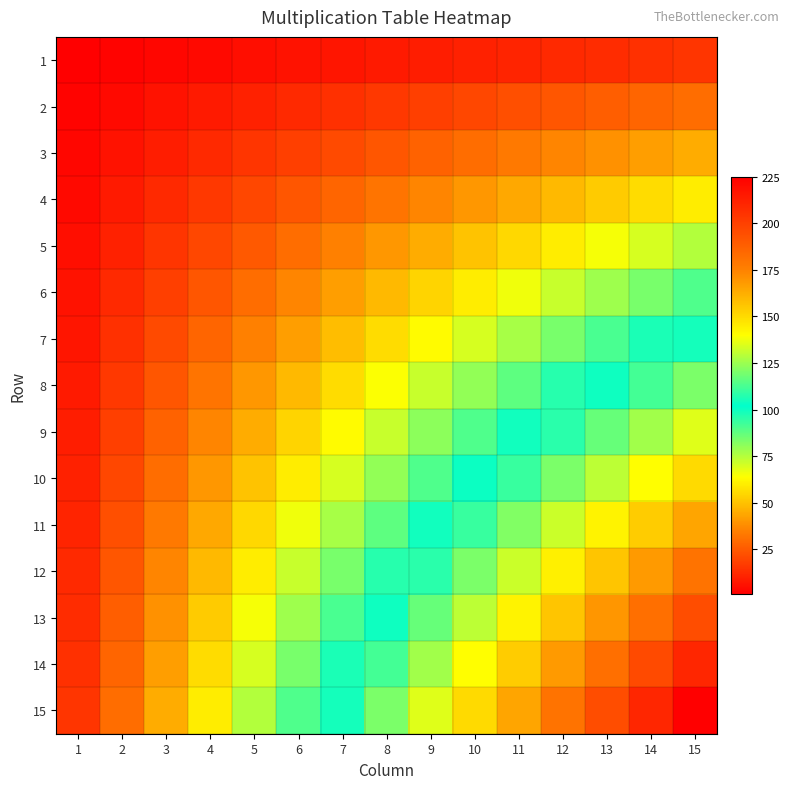

How many data points does each series have?

15